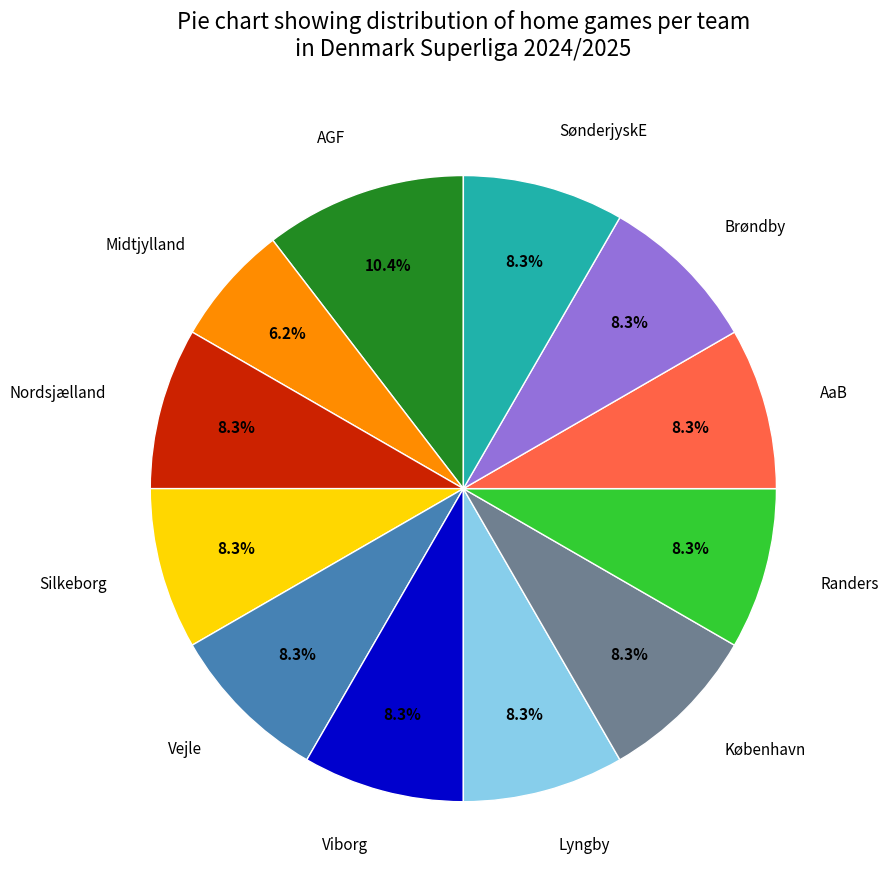

How many segments does this pie chart have?

12